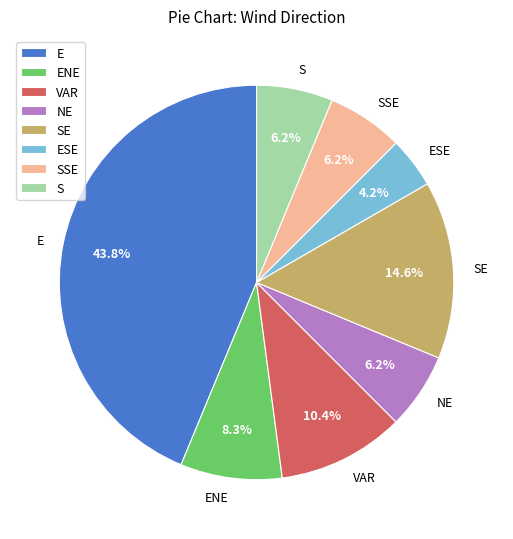

Which has a higher value, ESE or VAR?

VAR